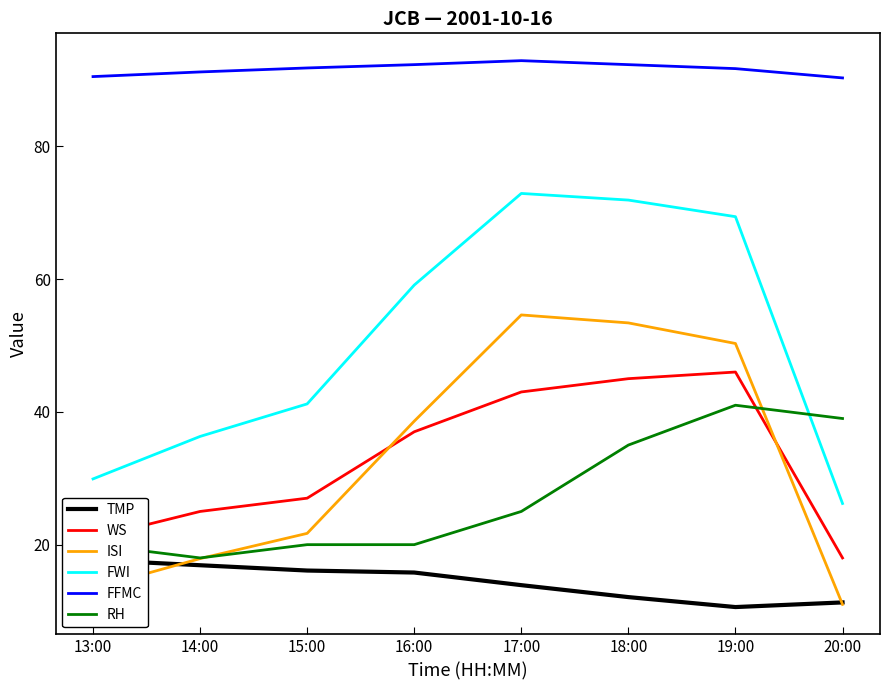

Which series has the largest range (max minus min)?

FWI